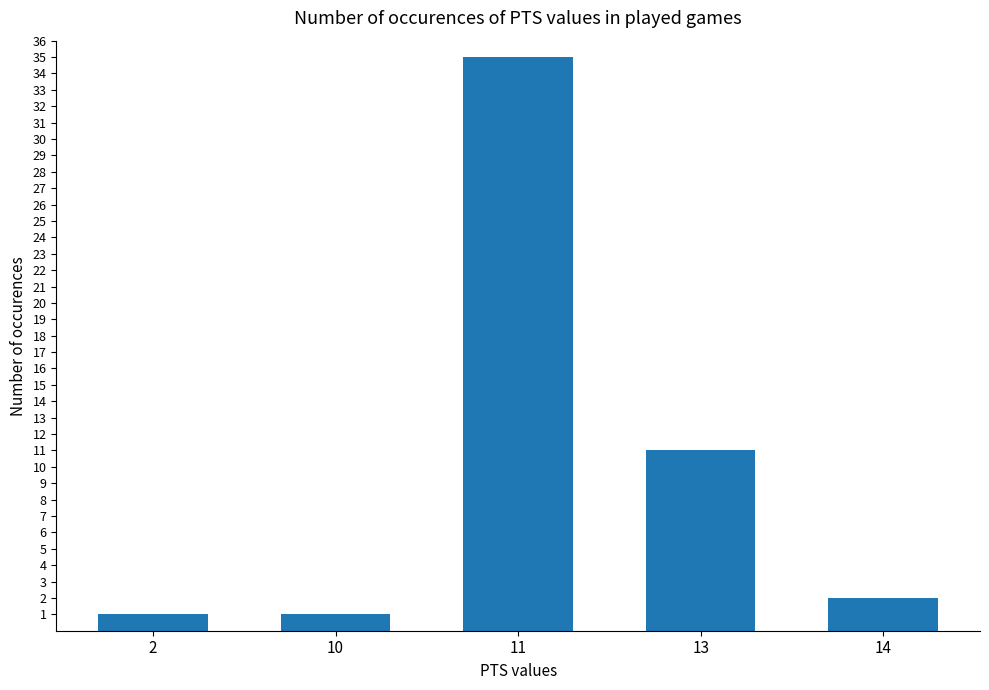

At which label is the value closest to 18?

13